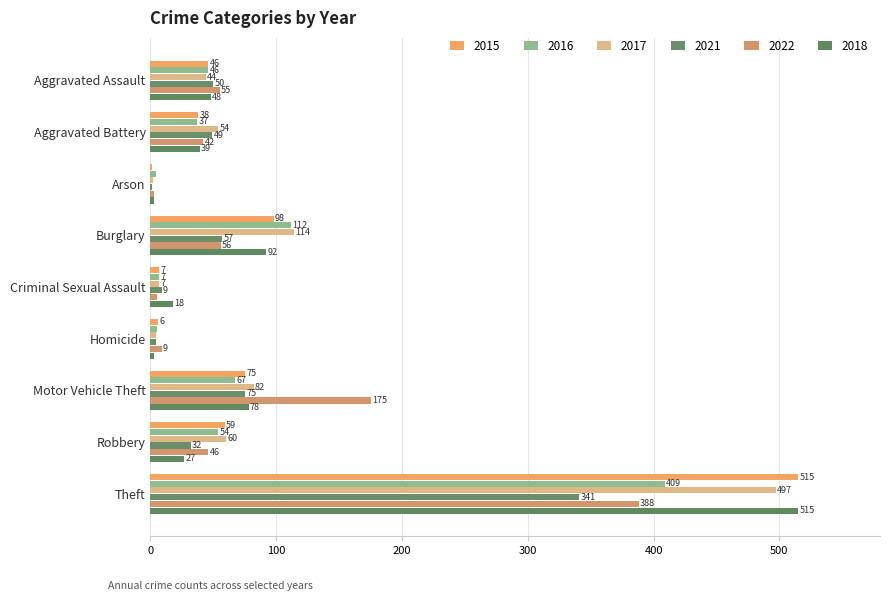

How many distinct data groups are displayed?

6